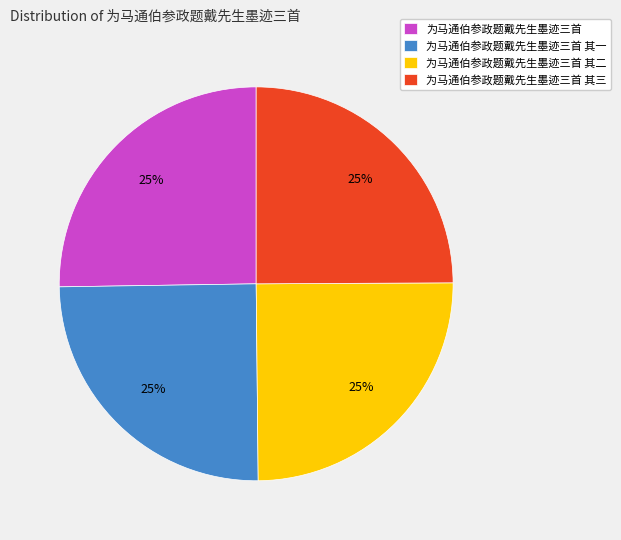

Is it true that 为马通伯参政题戴先生墨迹三首 is 33% of the pie?

False